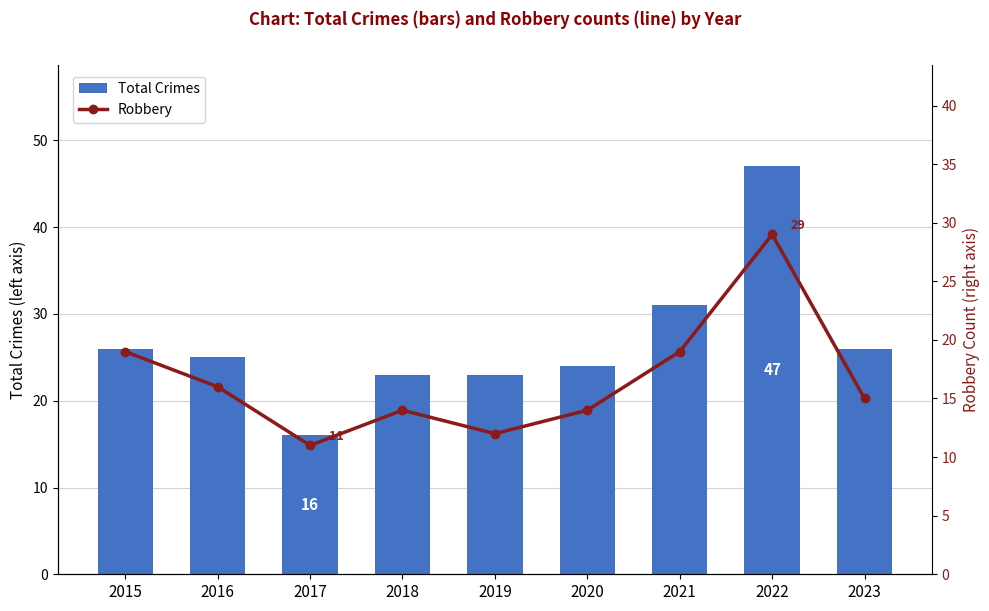

How many categories are shown in the chart?

9